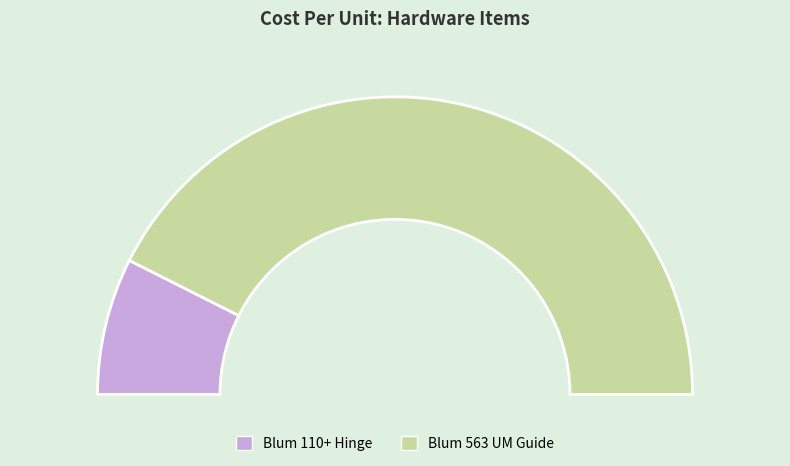

What is the change in value from Blum 110+ Hinge to Blum 563 UM Guide?

+20.1